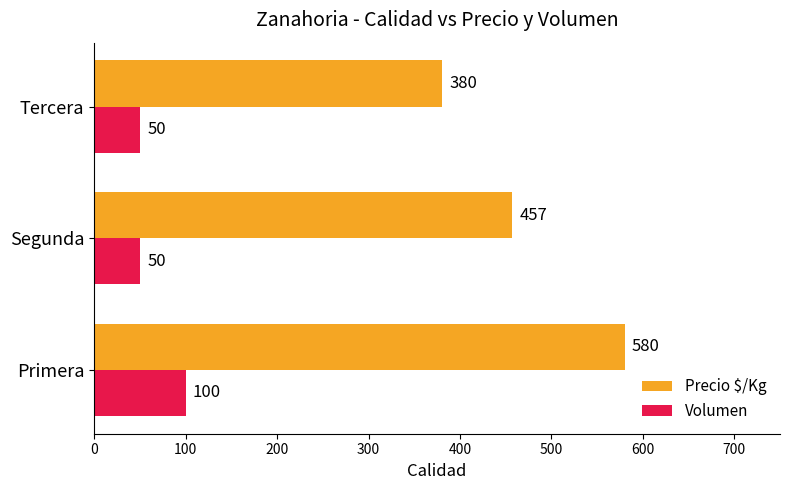

The value of Precio $/Kg at Primera is 324. True or false?

False